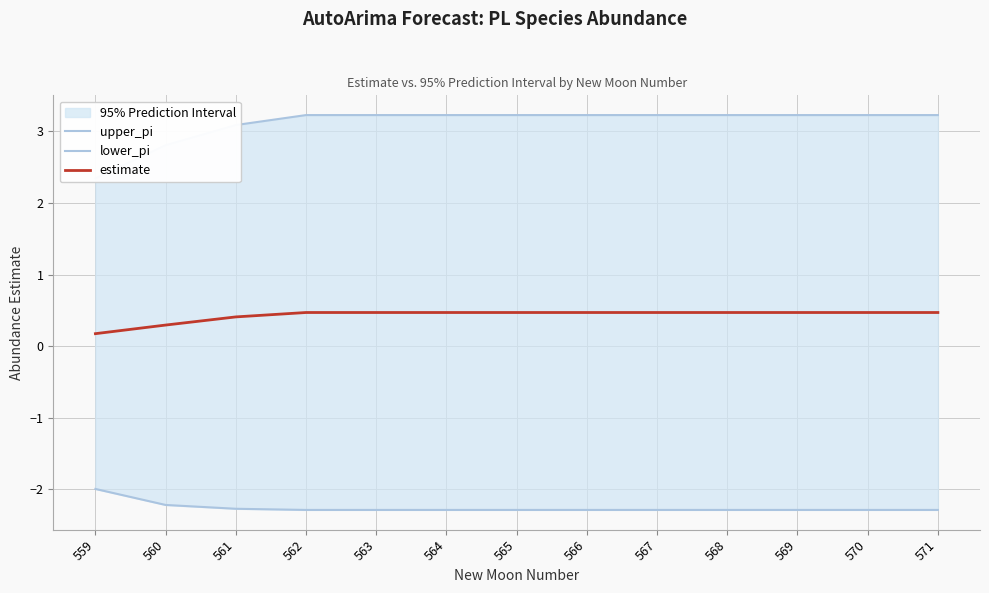

Which series has the largest range (max minus min)?

upper_pi